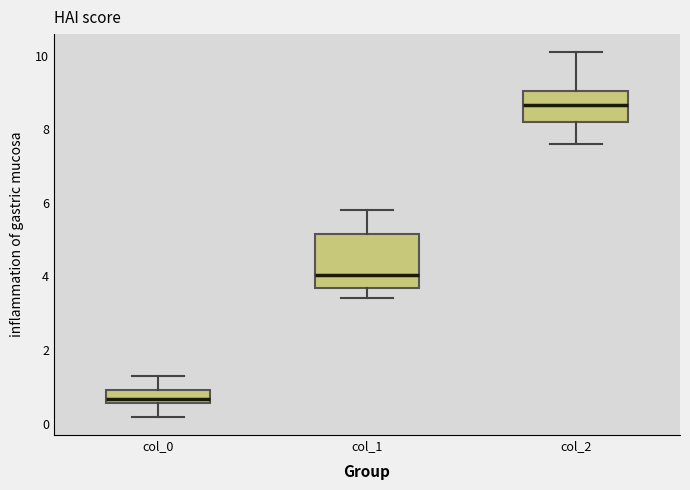

Where does the lower whisker of the box for col_1 end on the y-axis? The values are not printed on the chart, so give them approximately, as read against the axis.

3.4